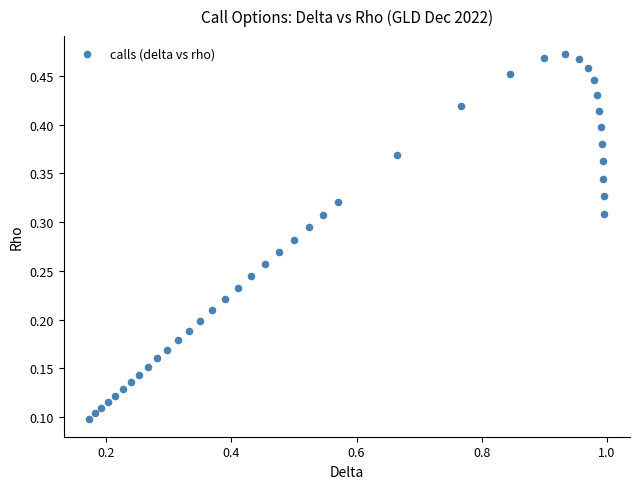

What is the range of X values (max minus min)?

0.8